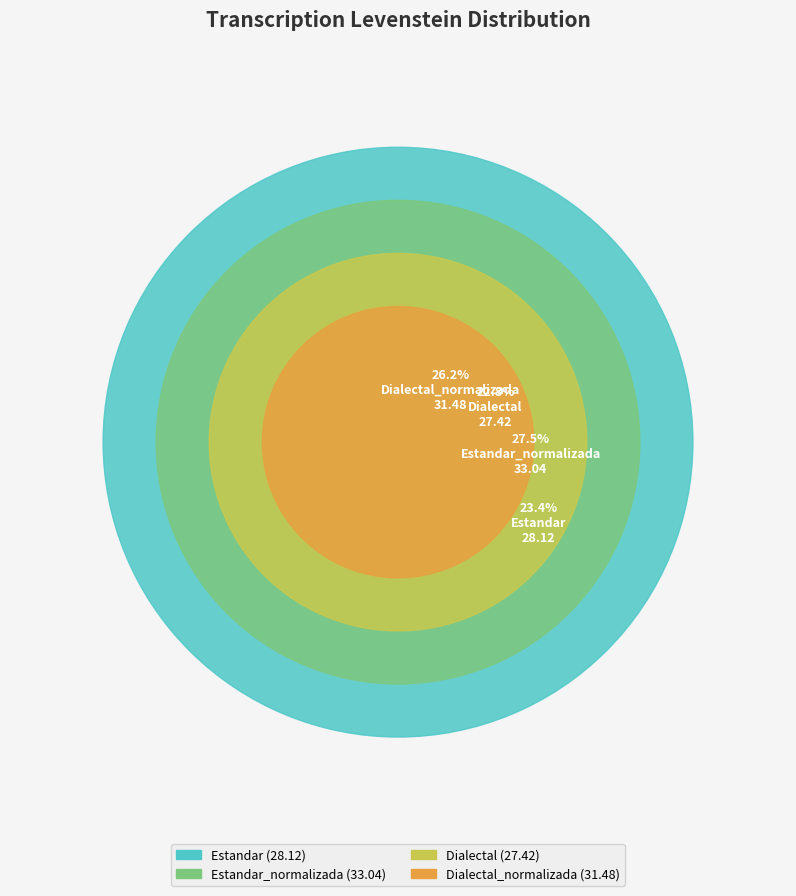

What is the total percentage of Dialectal_normalizada and Dialectal?

49.1%